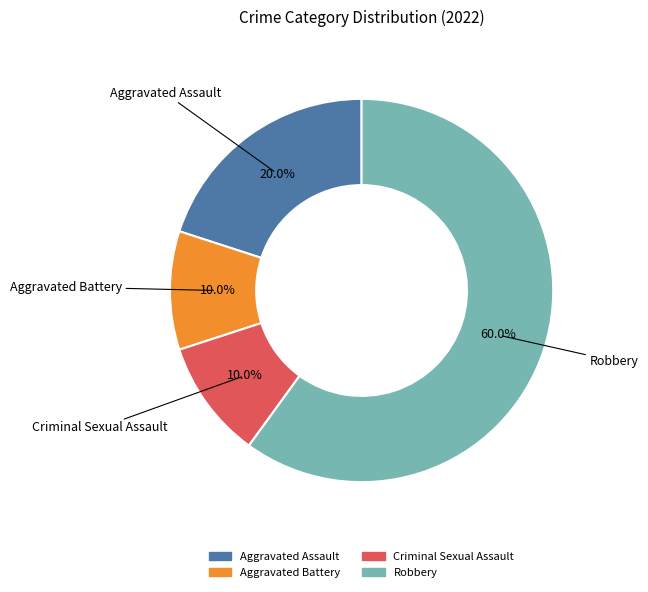

Is it true that Robbery is 51% of the pie?

False